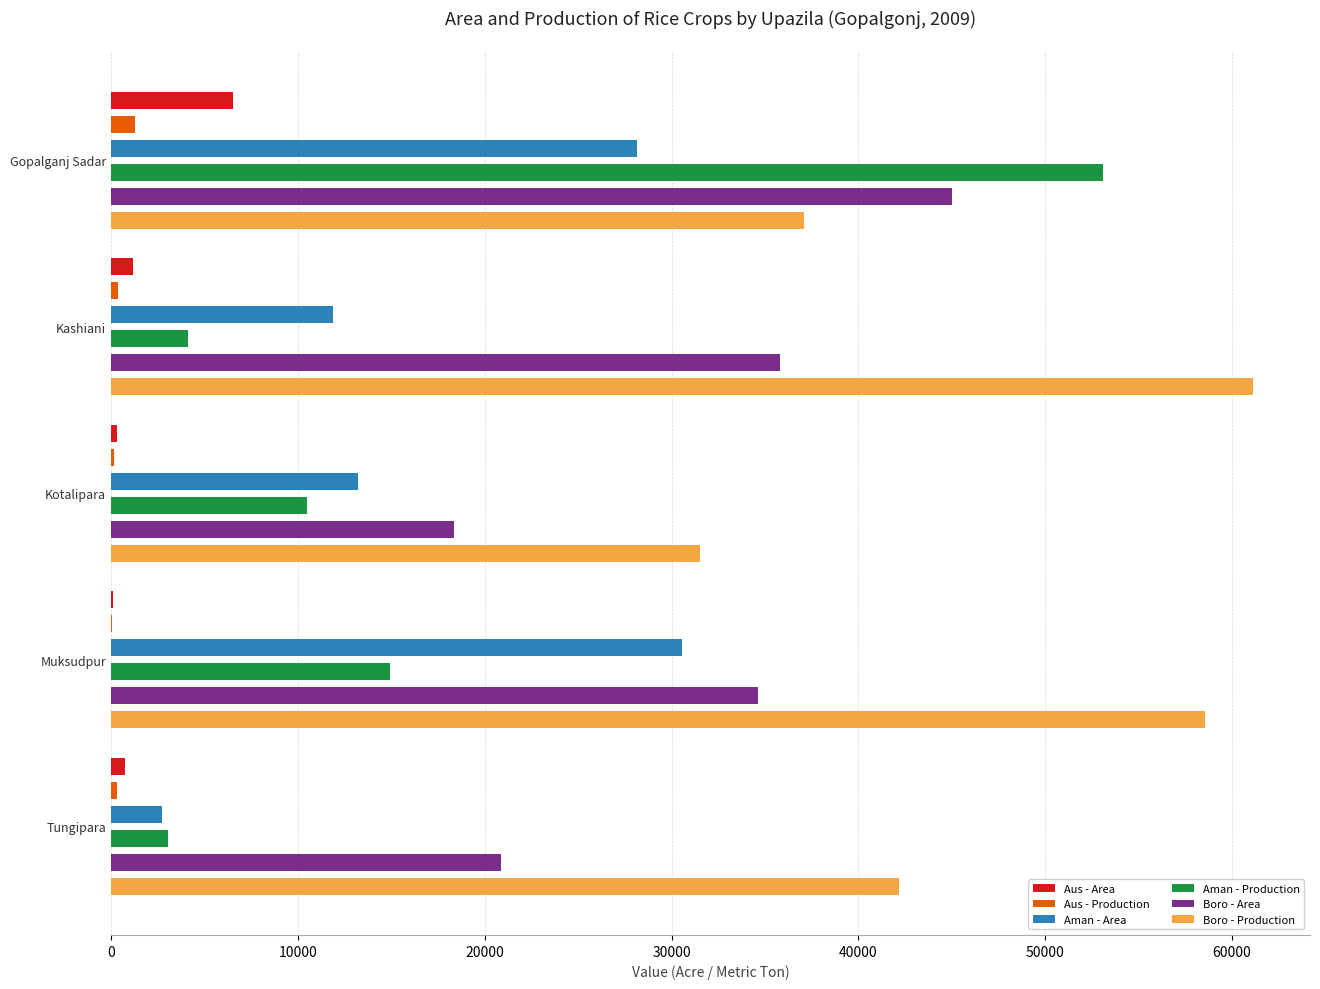

What is the difference between the highest and lowest values at 30000?

58481